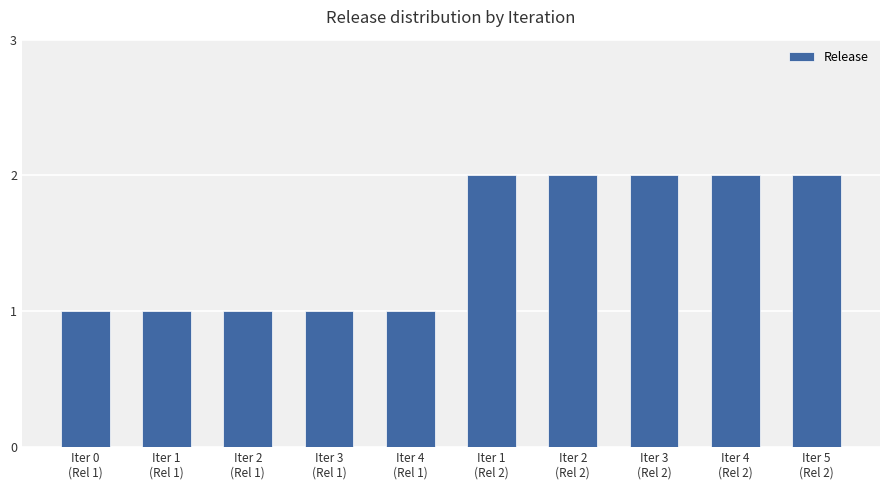

The chart shows a value of 1 at Iter 3
(Rel 1). True or false?

True